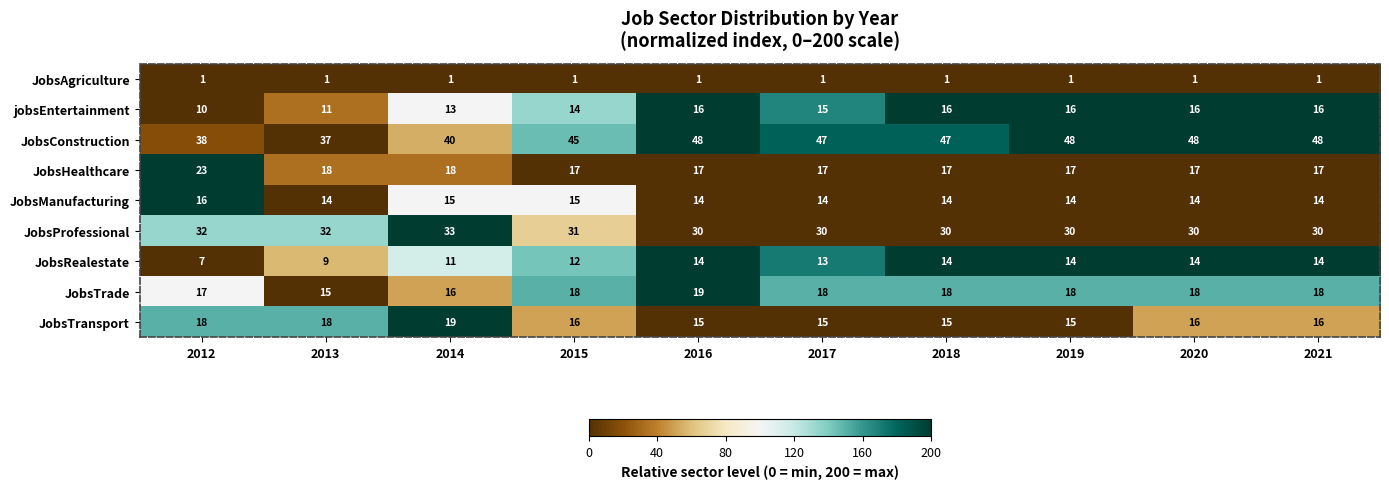

At 2015, list the series in order from smallest to largest.

JobsAgriculture, JobsRealestate, jobsEntertainment, JobsManufacturing, JobsTransport, JobsHealthcare, JobsTrade, JobsProfessional, JobsConstruction